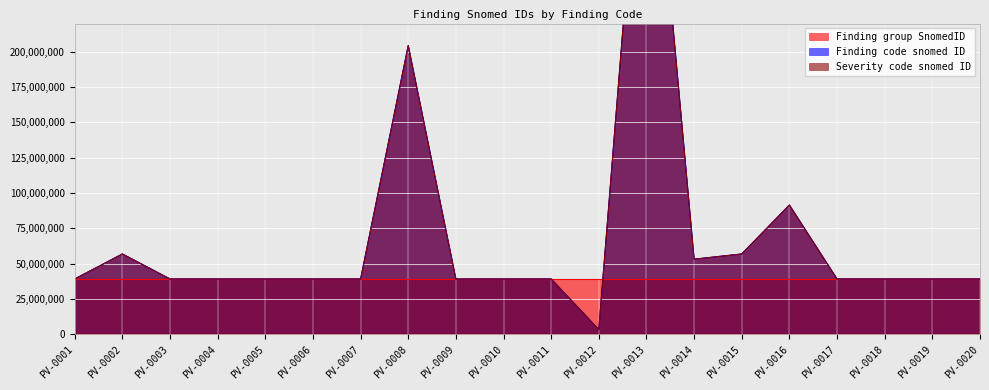

What is the difference between the maximum and minimum values in the Severity code snomed ID series?

421406002